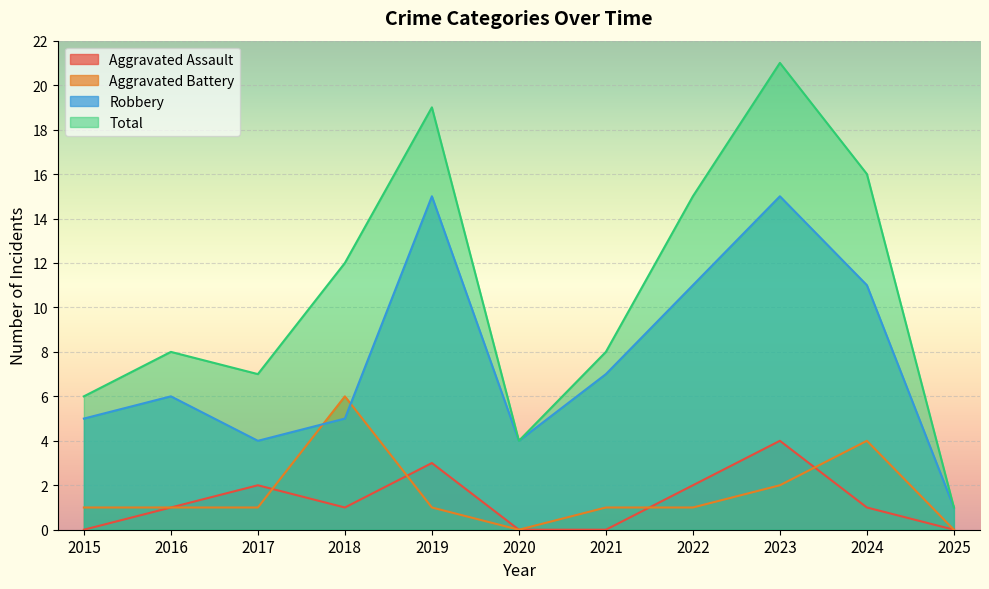

What is the approximate value of Robbery at 2024?

11